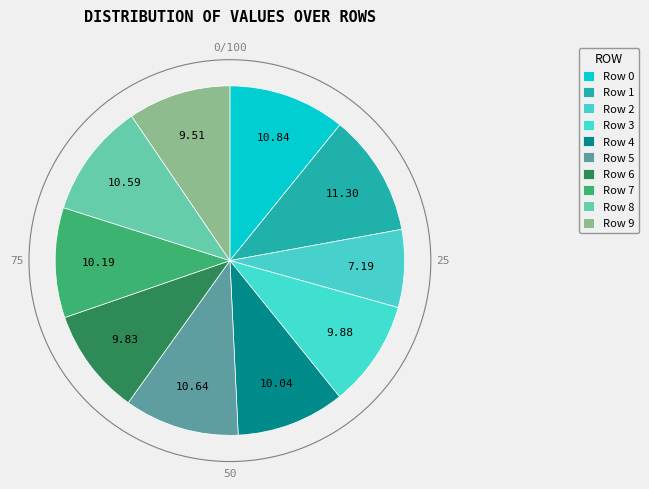

Count the number of slices in the pie.

10